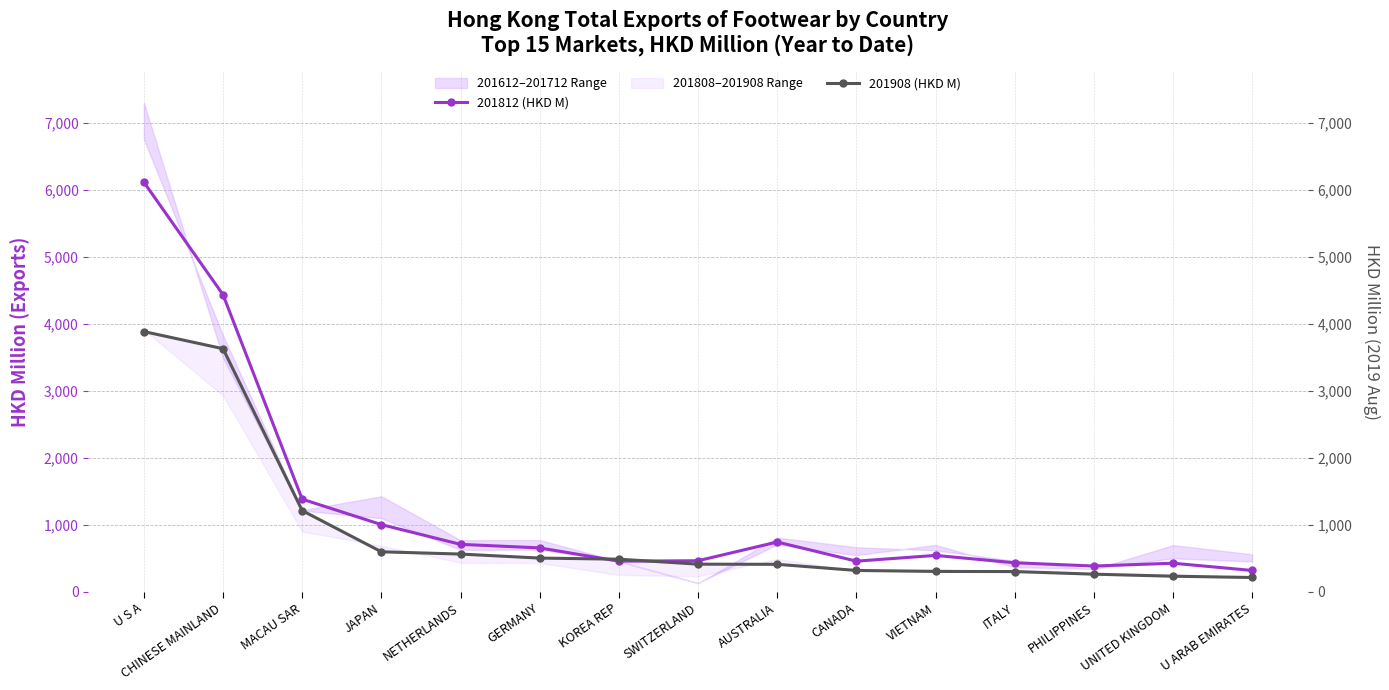

Does the chart have visible grid lines?

Yes